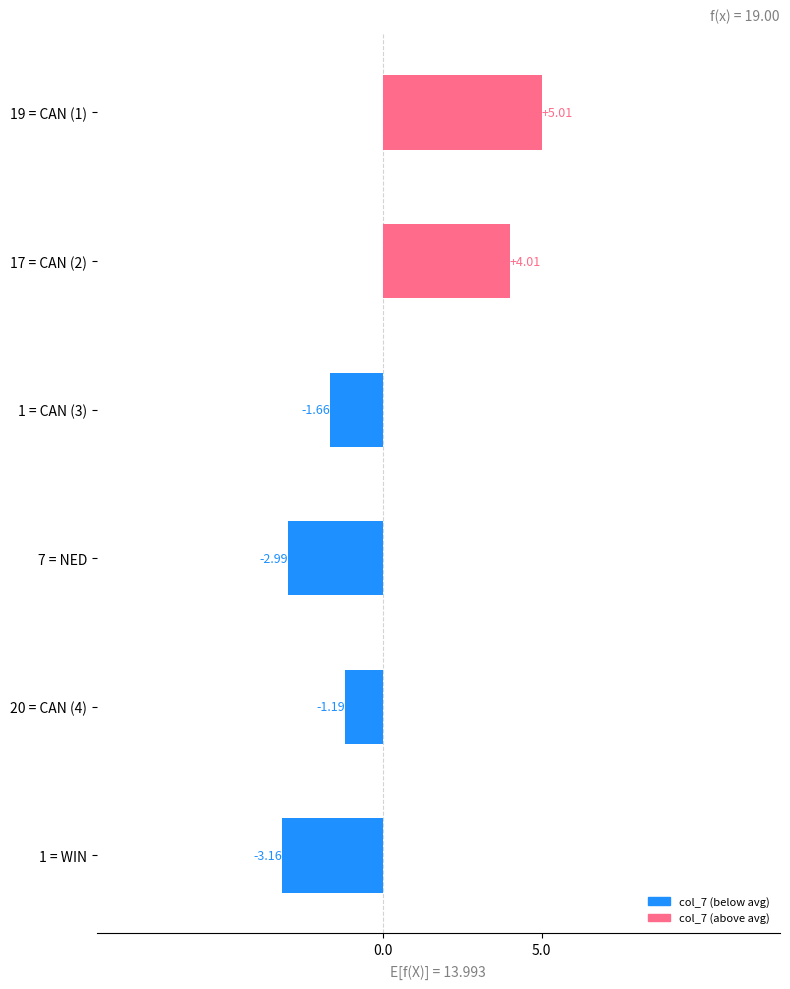

List the labels in order of value, largest first.

19 = CAN (1), 17 = CAN (2), 20 = CAN (4), 1 = CAN (3), 7 = NED, 1 = WIN